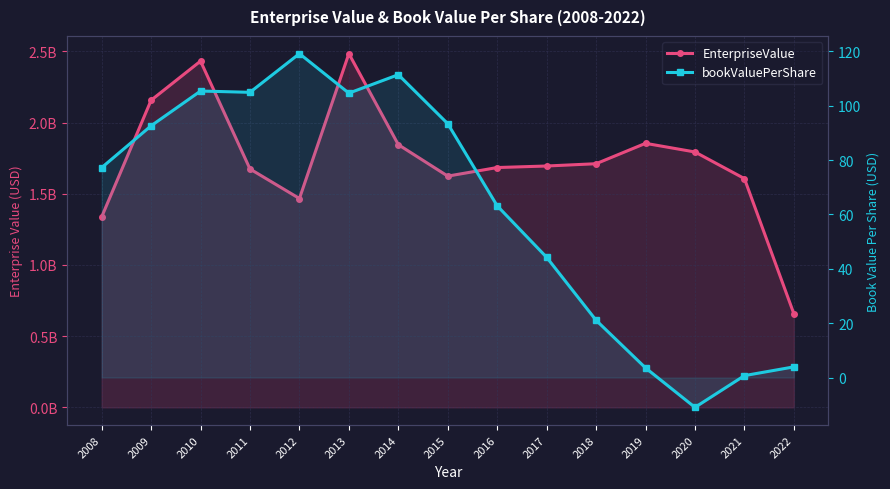

At which category does bookValuePerShare reach its first local peak?

2010